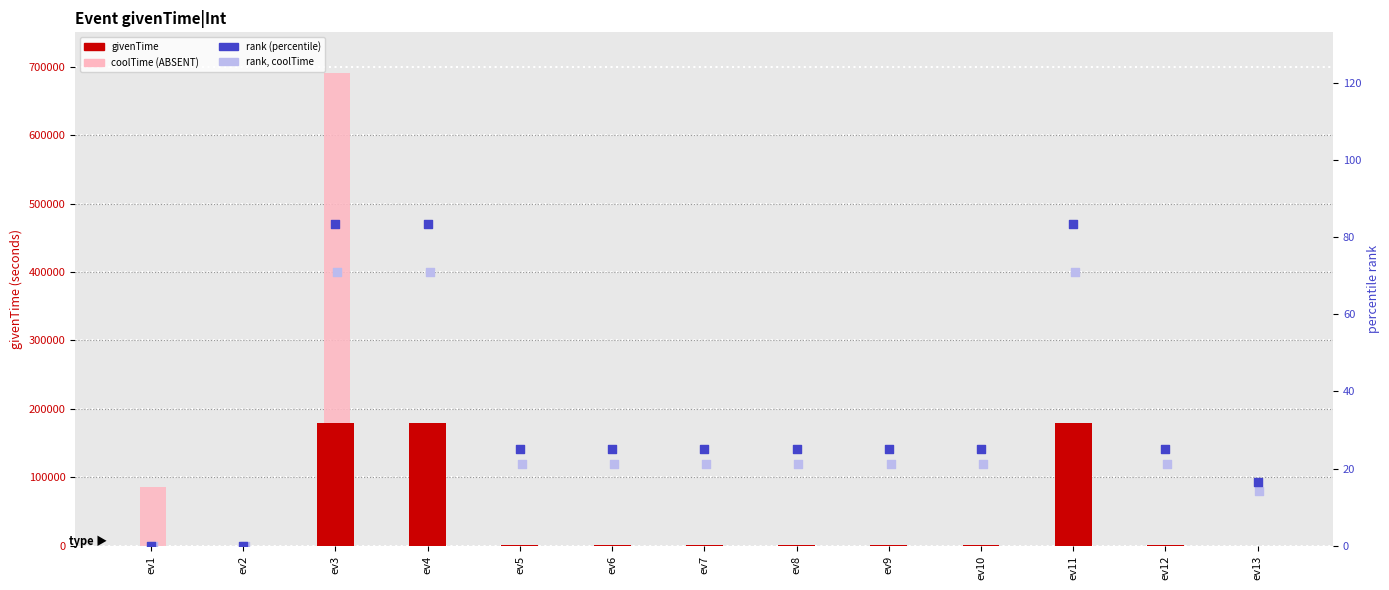

What is the total value across all series at ev3?

871354.2